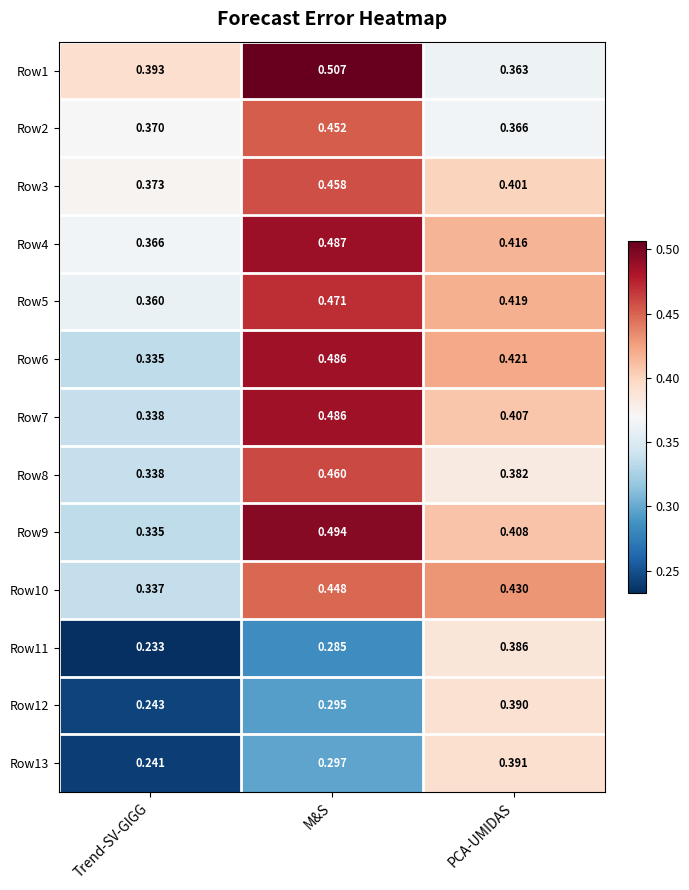

Rank the categories by Row10 value from lowest to highest.

Trend-SV-GIGG, PCA-UMIDAS, M&S